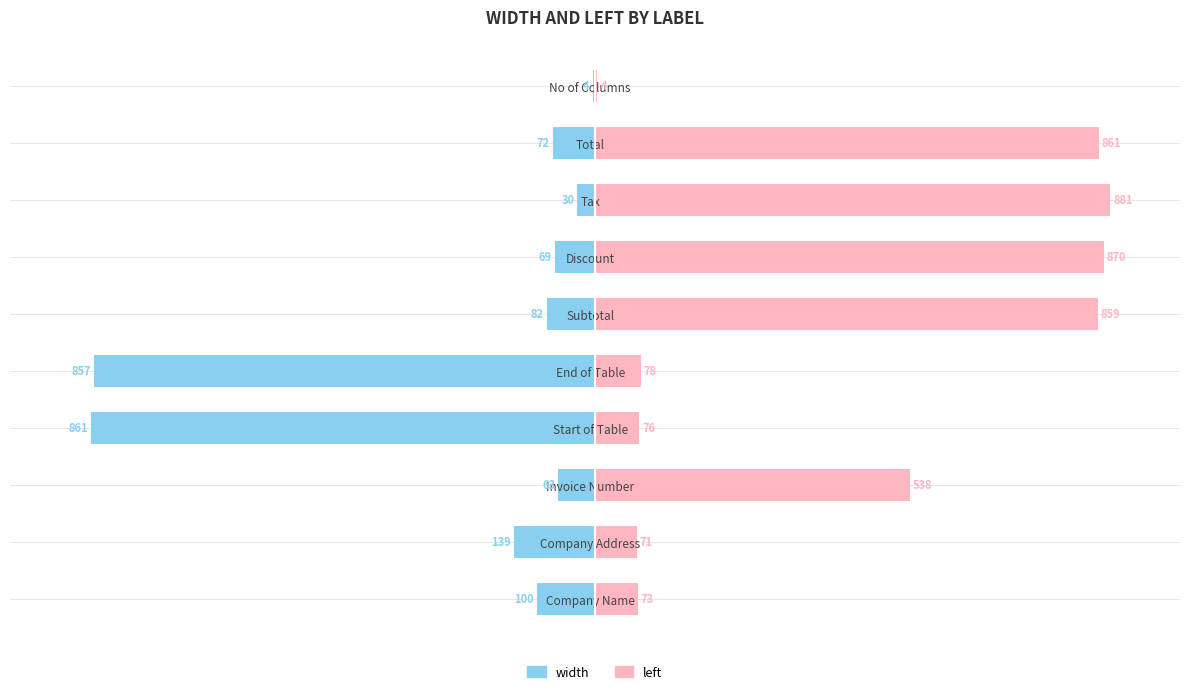

What is the highest value of the left series?

881